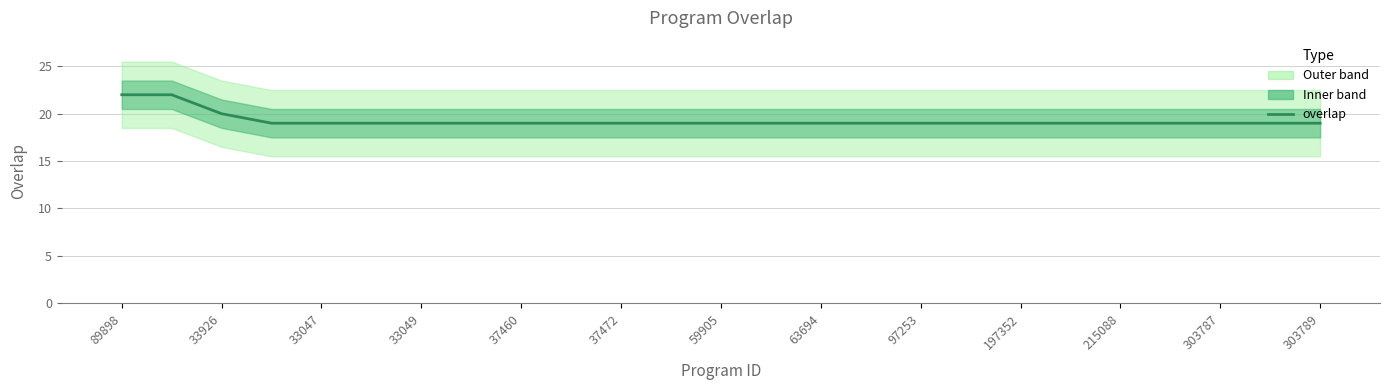

What is the label of the 4th point from the left?

33049